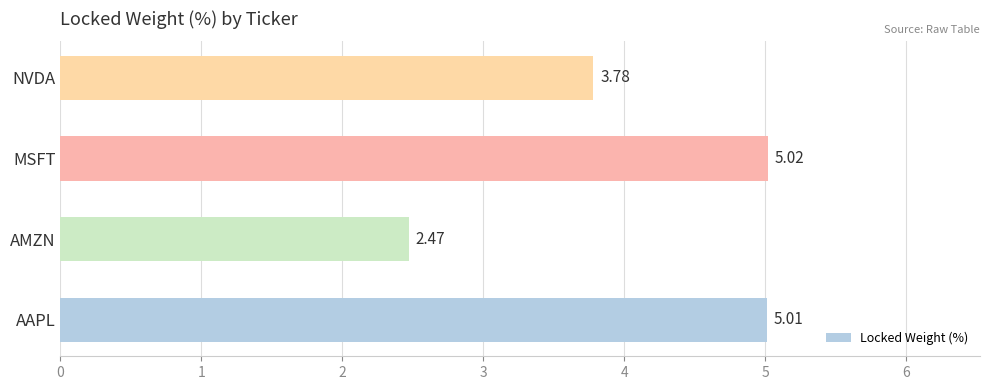

Which category has the lowest value across all series?

AMZN